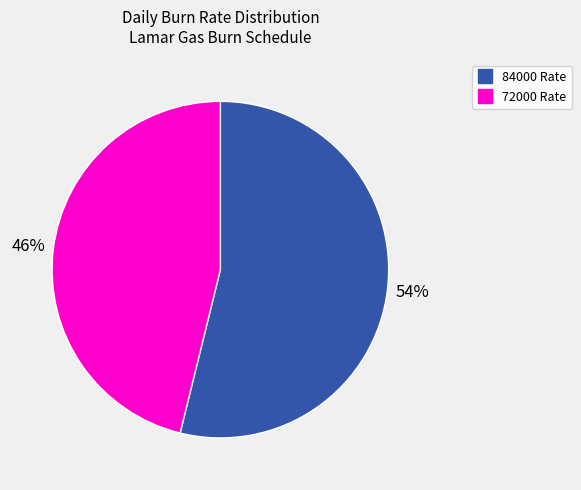

Is there a majority slice in this chart?

Yes